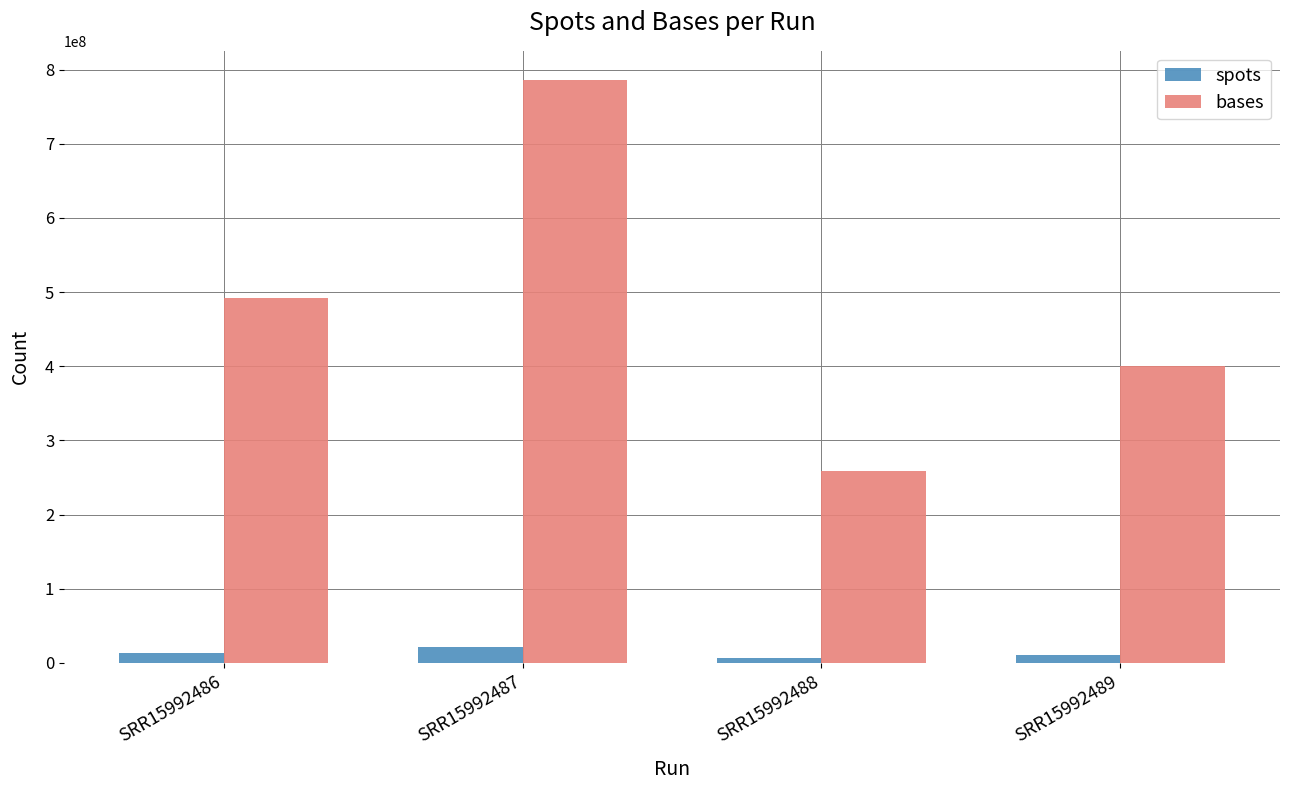

What is the sum of all bases values?

1936682117